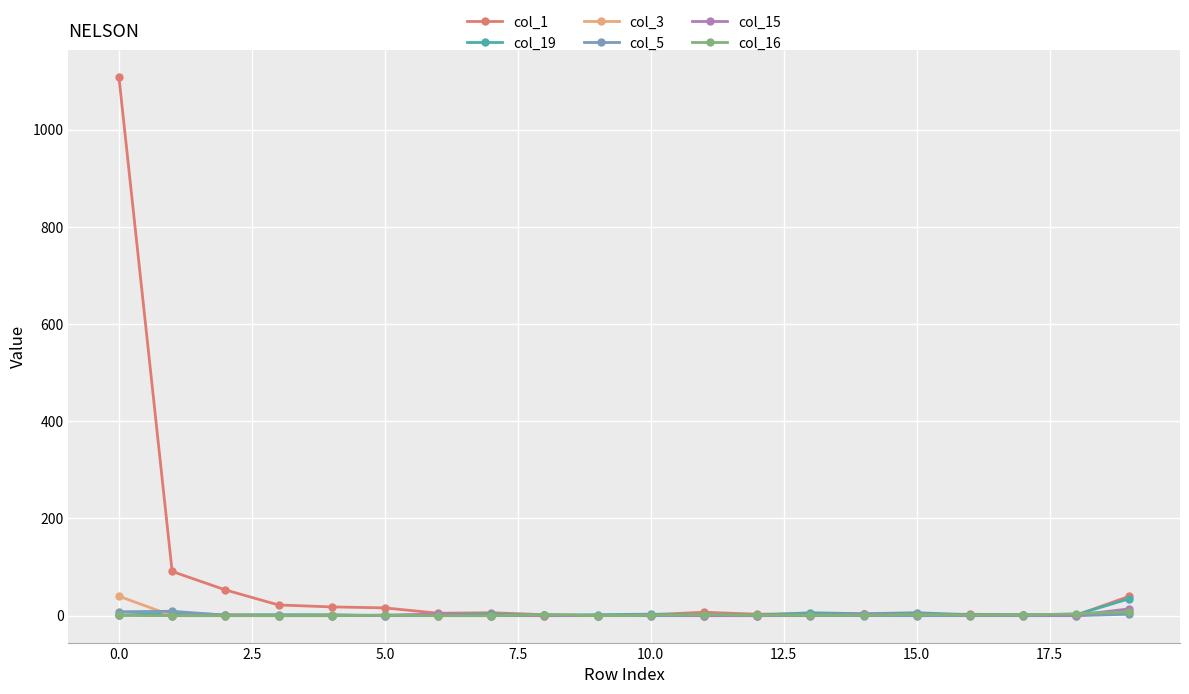

Which series has the largest range (max minus min)?

col_1